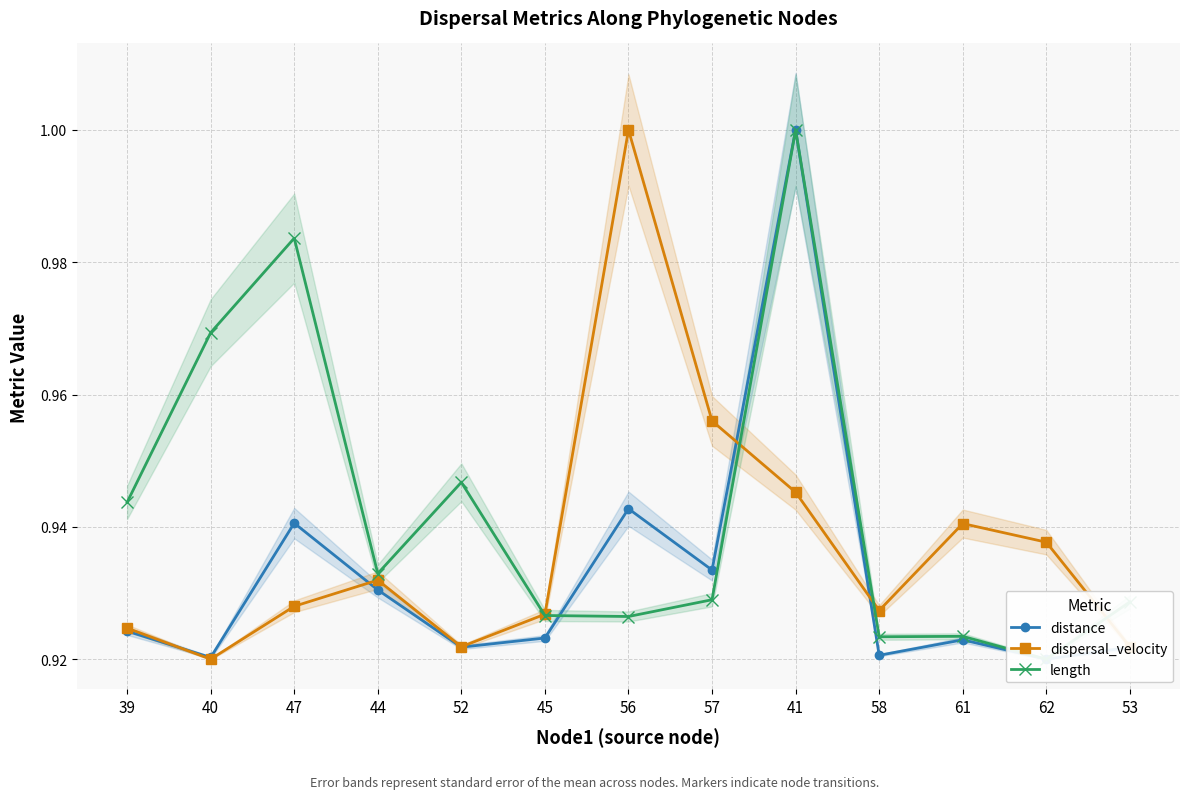

Where is the first local minimum for distance?

40